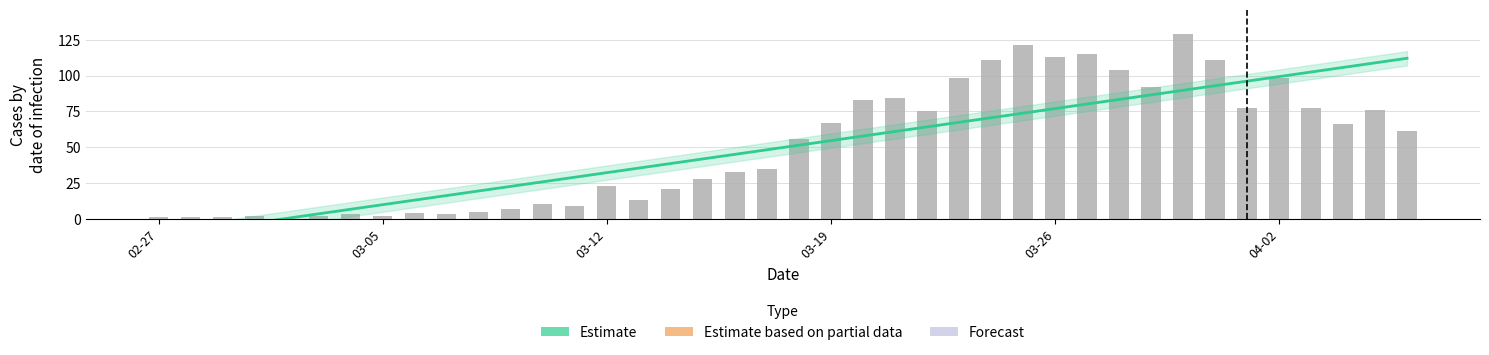

What is the value of the Estimate bar at the 35th from the left?

75